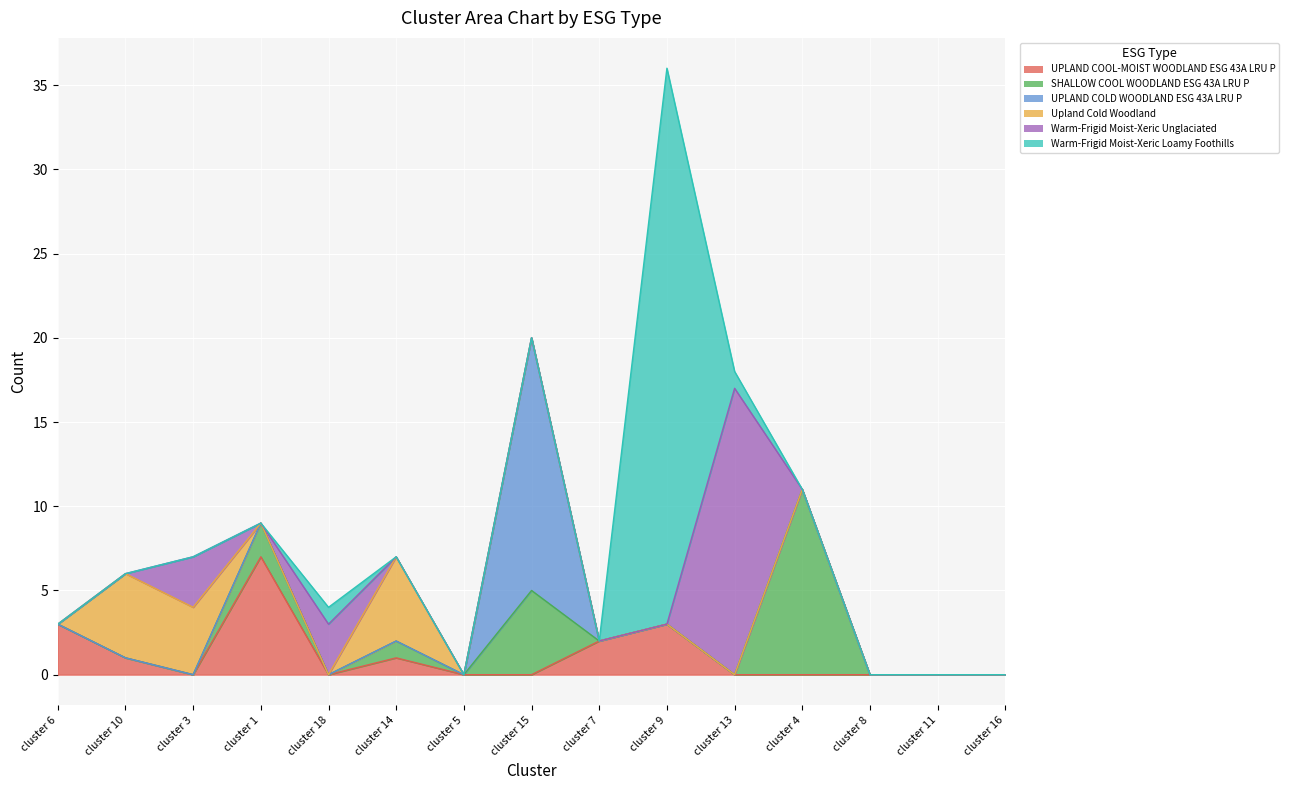

Is the value of SHALLOW COOL WOODLAND ESG 43A LRU P at cluster 15 greater than the value of UPLAND COLD WOODLAND ESG 43A LRU P at cluster 16?

Yes